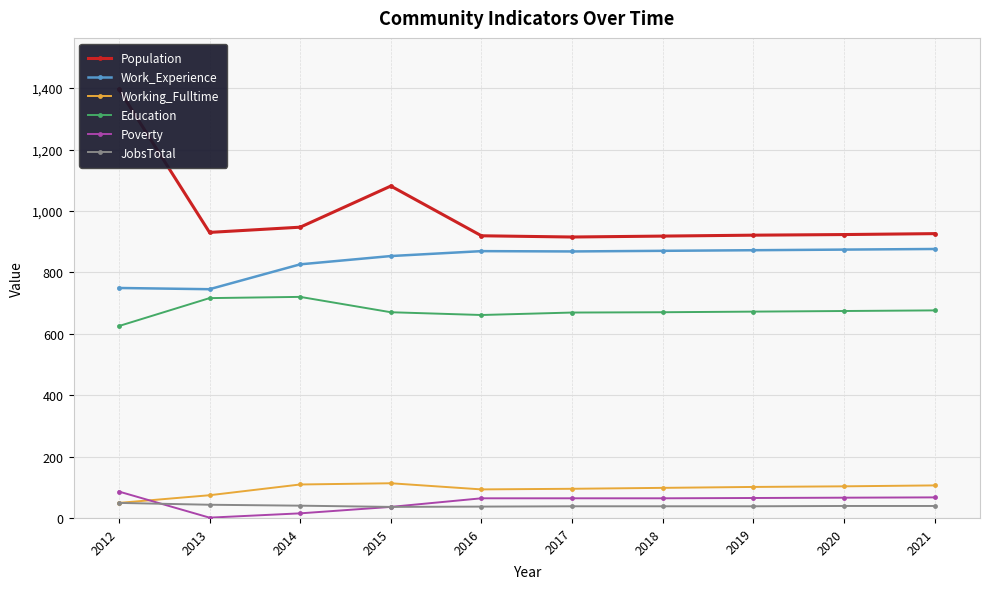

The value of Work_Experience at 2014 is 1164. True or false?

False